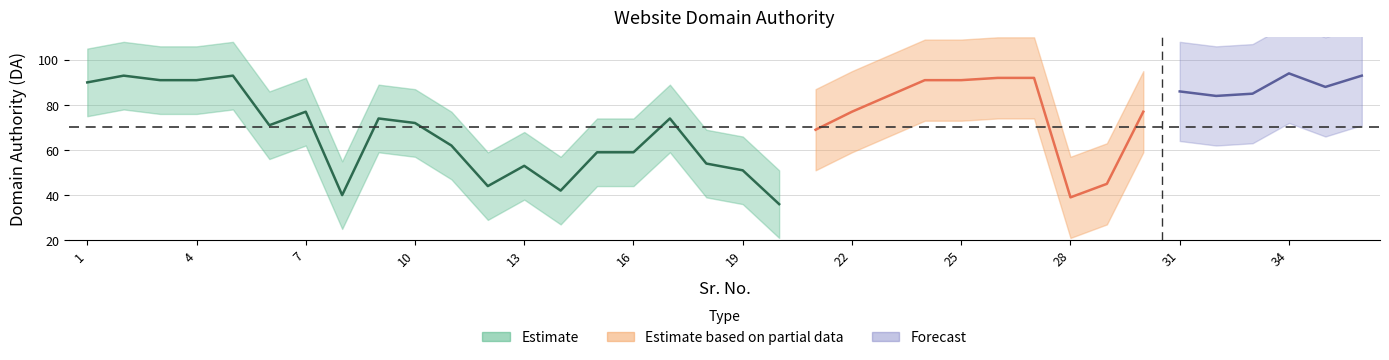

Reading left to right, list all the values displayed in this chart.

1=90	2=93	3=91	4=91	5=93	6=71	7=77	8=40	9=74	10=72	11=62	12=44	13=53	14=42	15=59	16=59	17=74	18=54	19=51	20=36	21=69	22=77	23=84	24=91	25=91	26=92	27=92	28=39	29=45	30=77	31=86	32=84	33=85	34=94	35=88	36=93